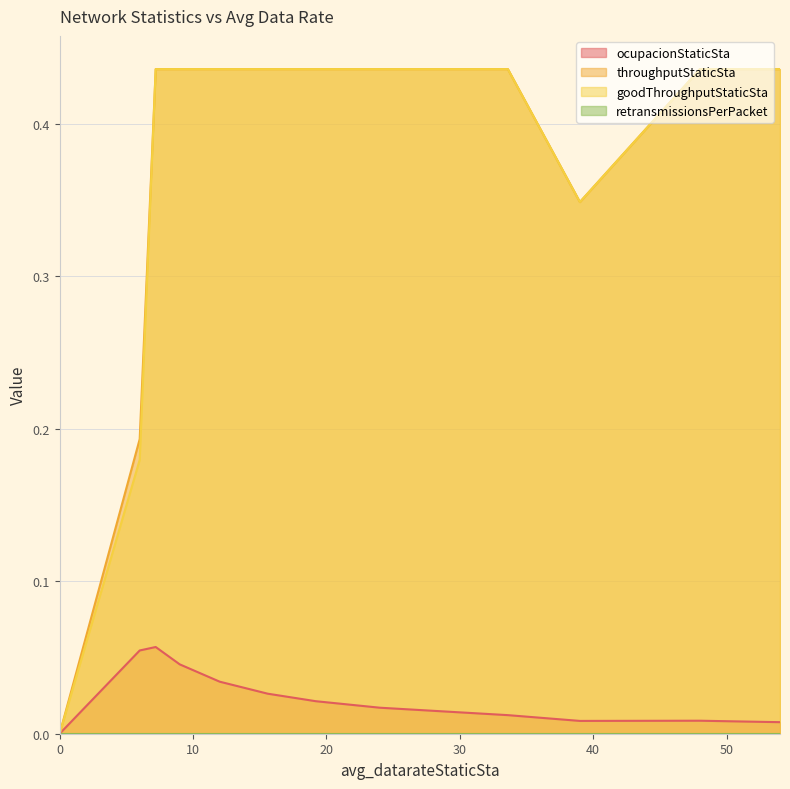

What is the maximum value for goodThroughputStaticSta?

0.4